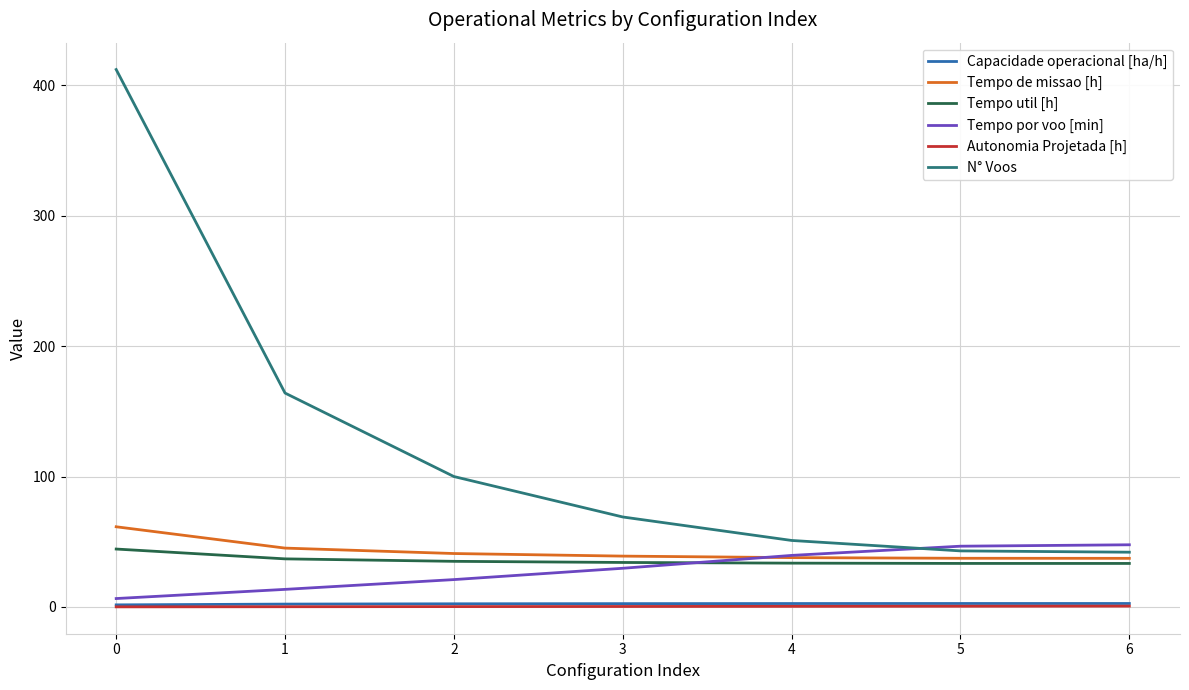

What is the maximum value for Tempo util [h]?

44.4